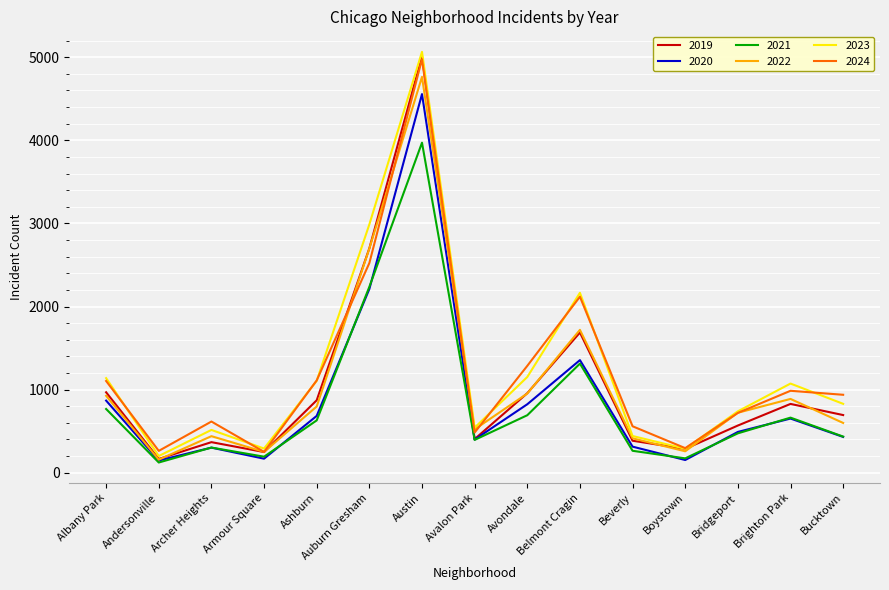

What is the lowest value of the 2020 series?

147